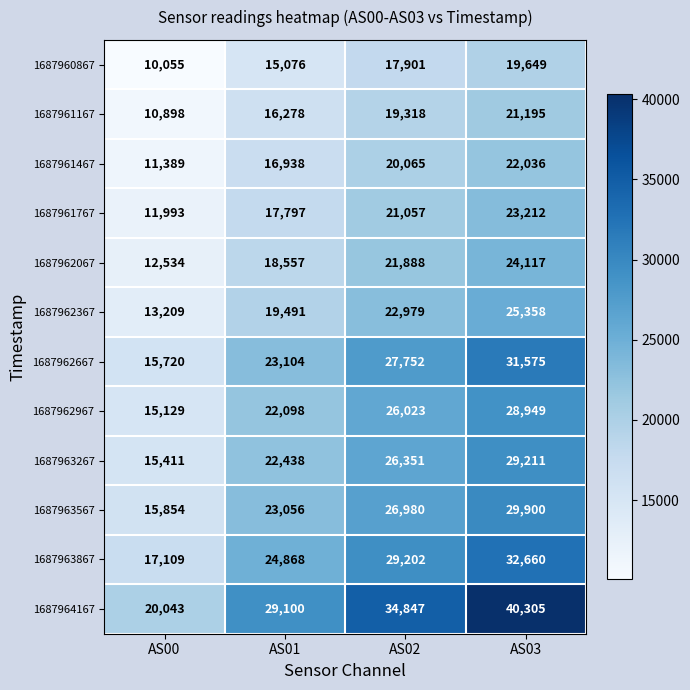

Which series changed the most between AS01 and AS03?

1687964167